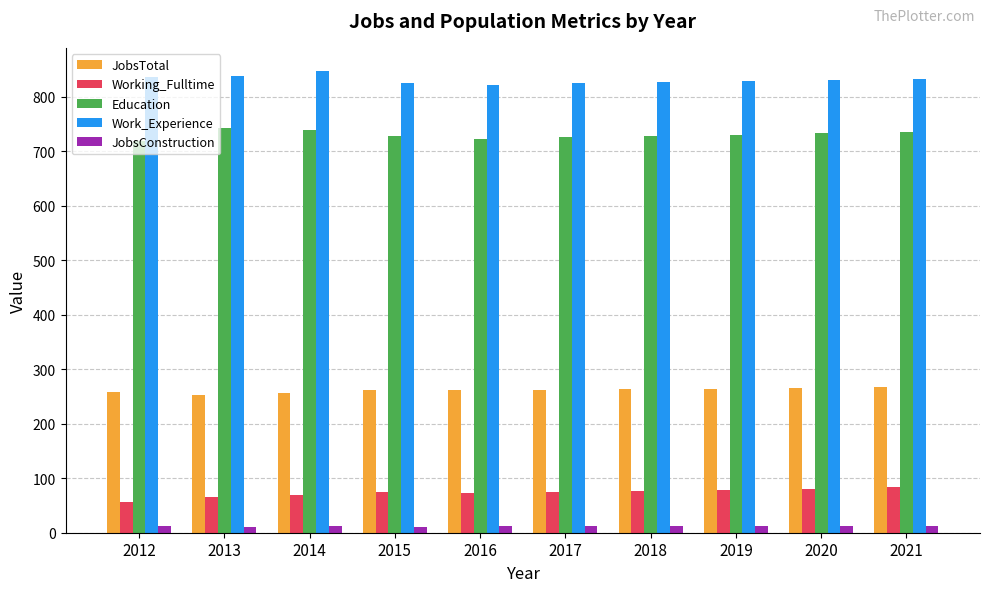

The value of JobsConstruction at 2019 is 12. True or false?

True